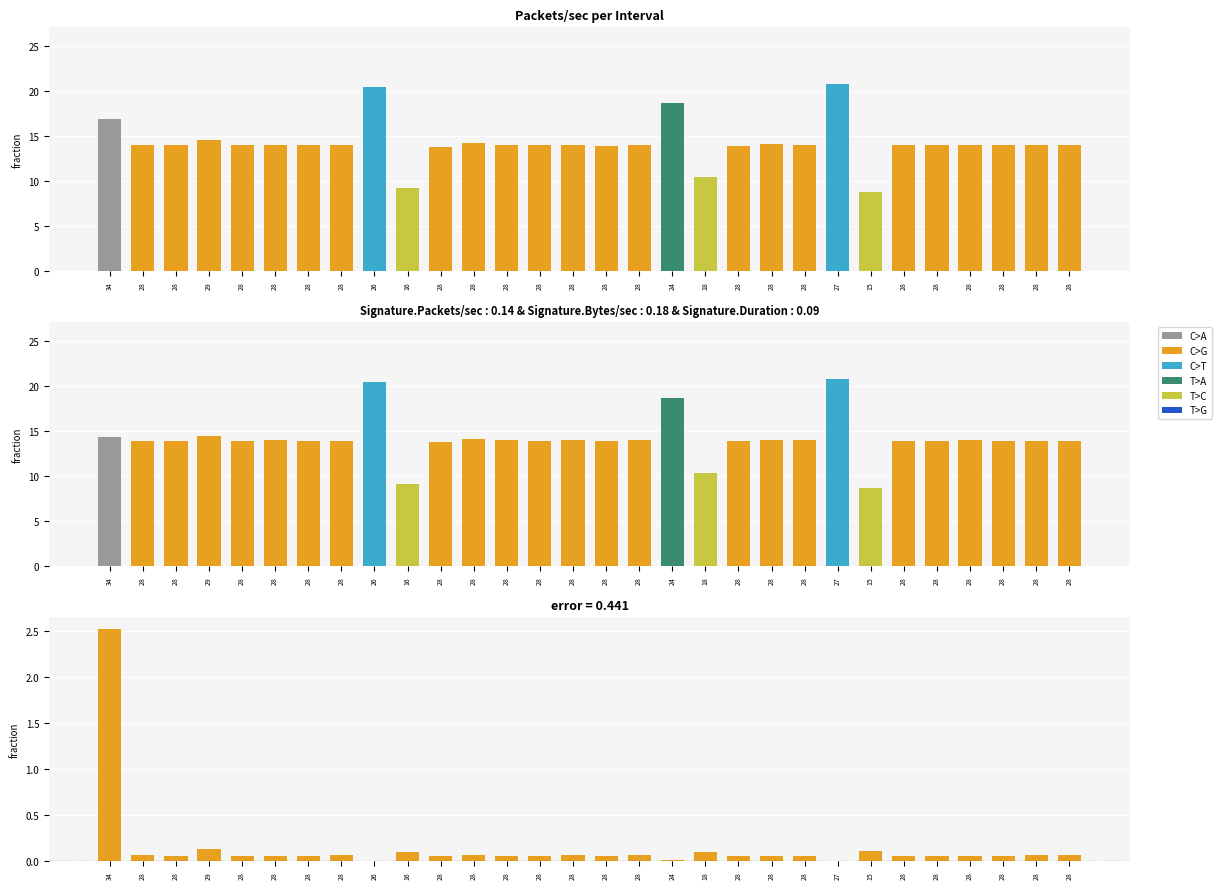

What is the sum of the Packets/sec values at 28 and 28?

28.0